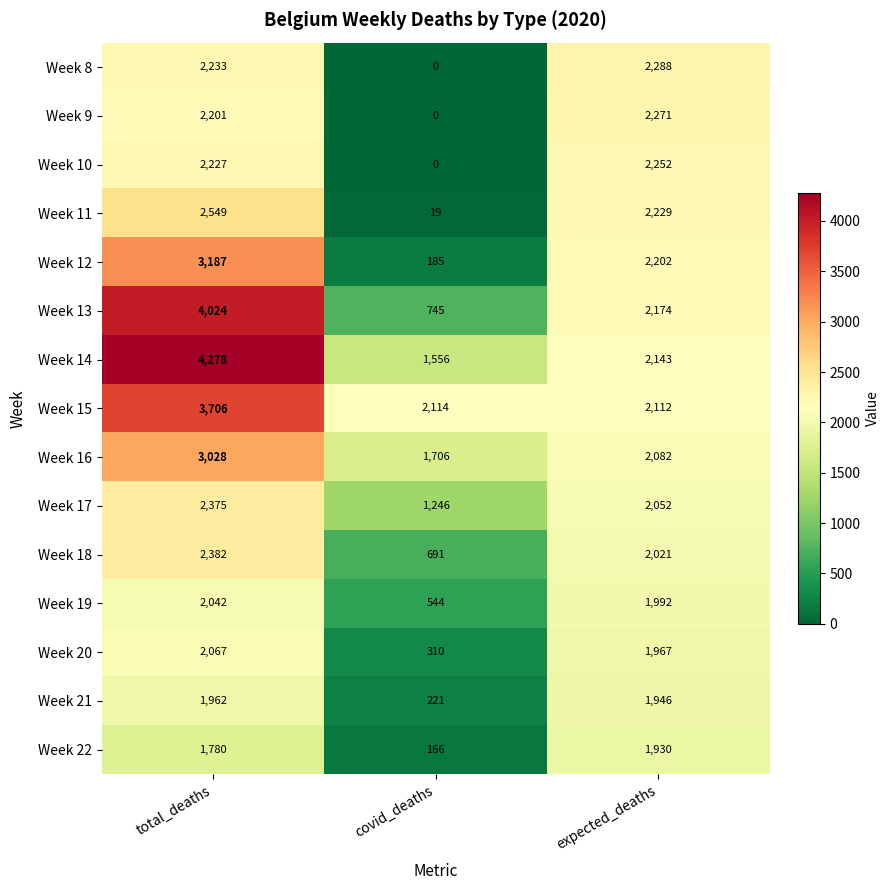

The value of Week 18 at covid_deaths is 927. True or false?

False